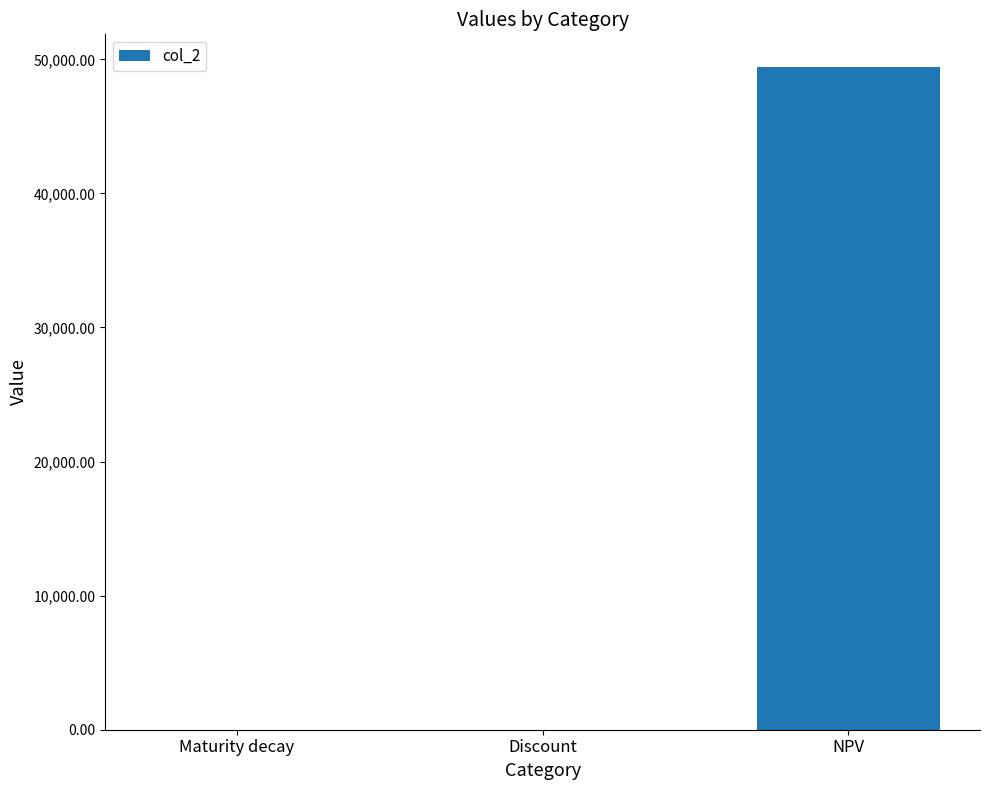

What is the change in value from Maturity decay to NPV?

+49396.0